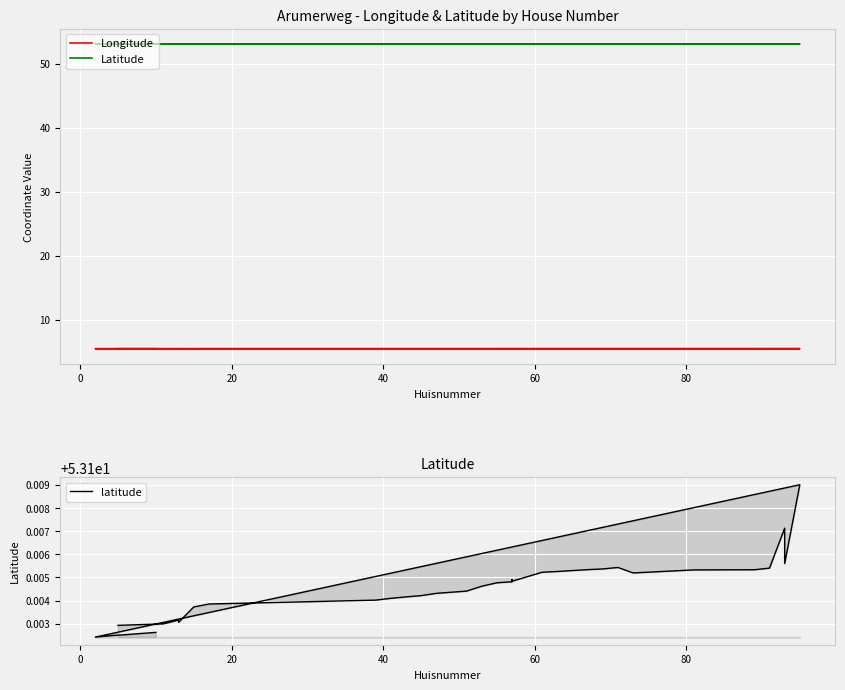

True or false: Longitude and latitude cross at least once.

False